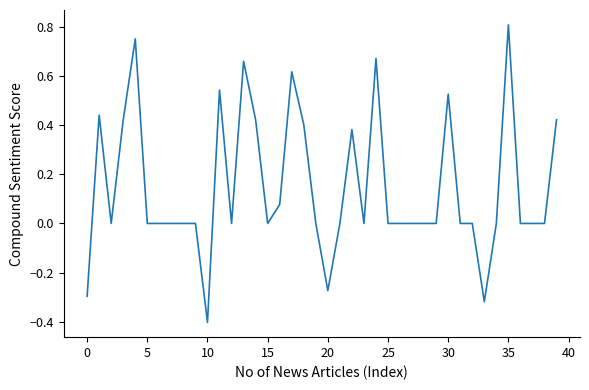

What is the difference between the maximum and minimum values?

1.2